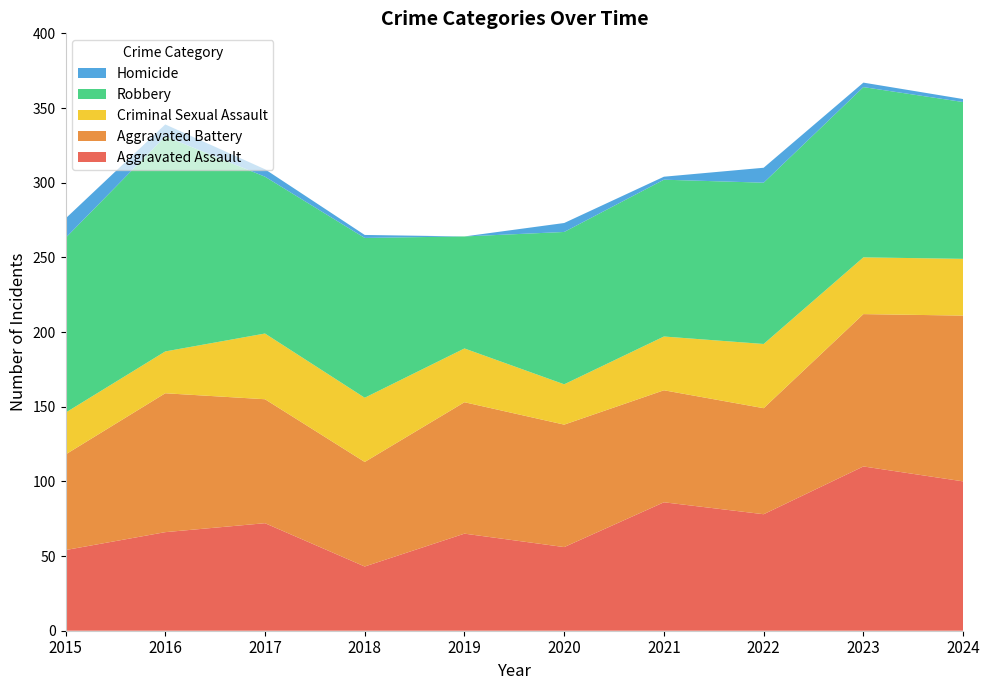

Reading left to right, transcribe all the data shown in this chart.

Aggravated Assault: 54	66	72	43	65	56	86	78	110	100
Aggravated Battery: 64	93	83	70	88	82	75	71	102	111
Criminal Sexual Assault: 28	28	44	43	36	27	36	43	38	38
Robbery: 117	144	105	107	75	102	105	108	114	105
Homicide: 13	8	5	2	0	6	2	10	3	2